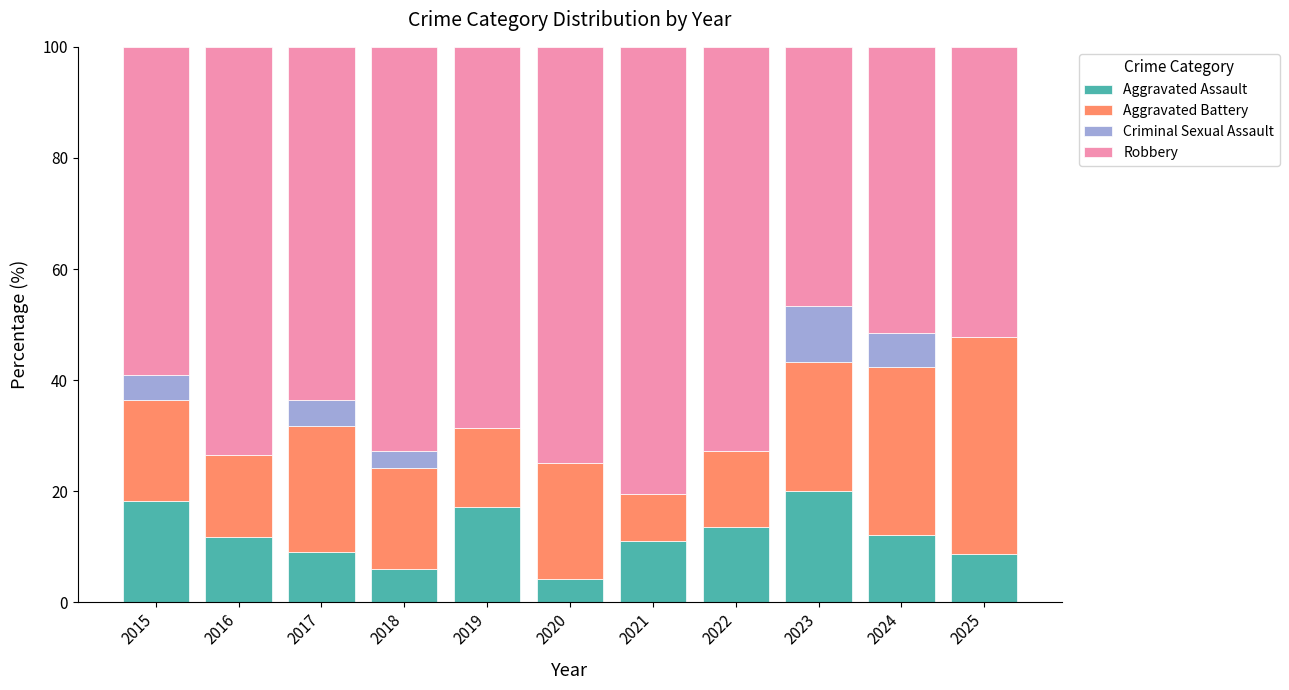

What are all the series names shown in the legend?

Aggravated Assault, Aggravated Battery, Criminal Sexual Assault, Robbery